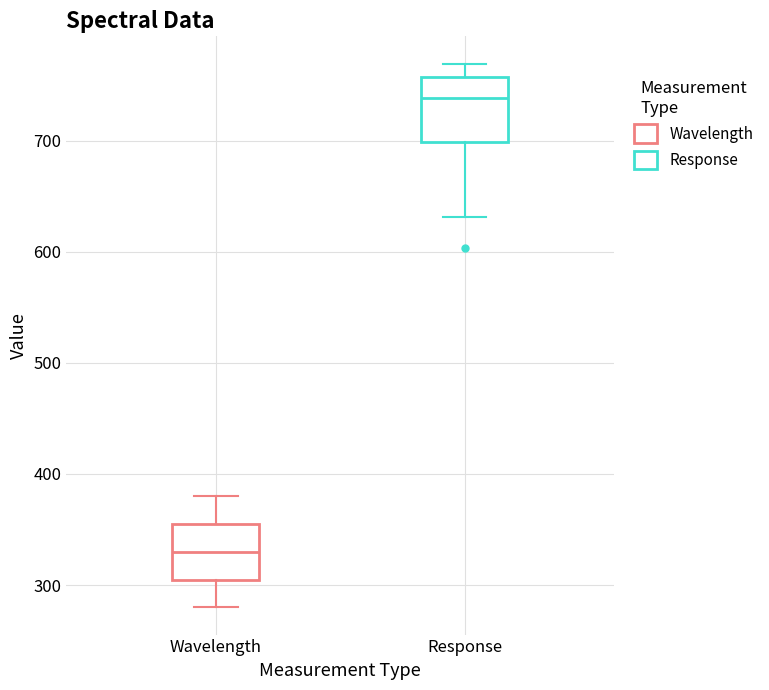

Where does the median line of the box for Wavelength sit on the y-axis? The values are not printed on the chart, so give them approximately, as read against the axis.

330